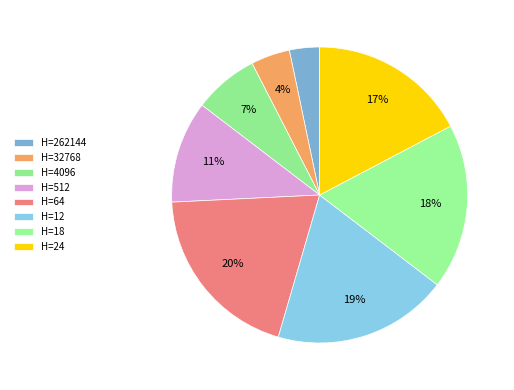

What is the largest slice in the pie chart?

H=64